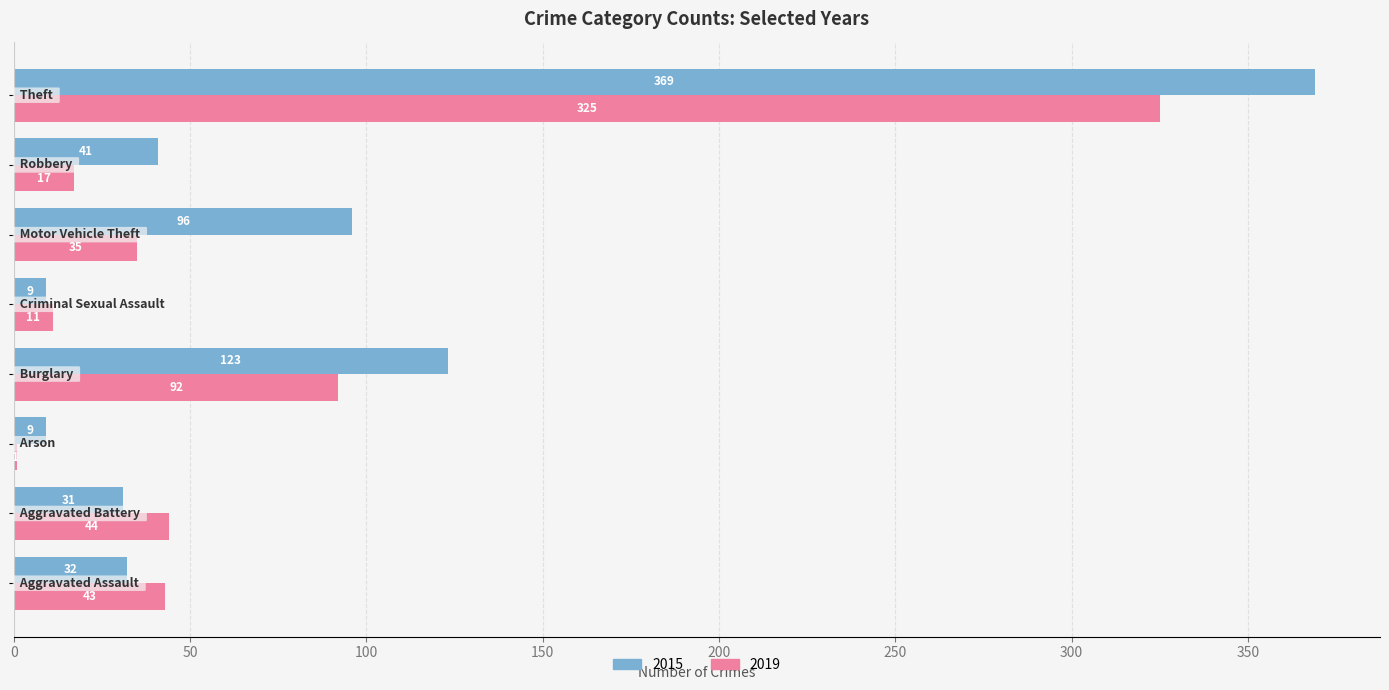

What is the maximum value for 2019?

325